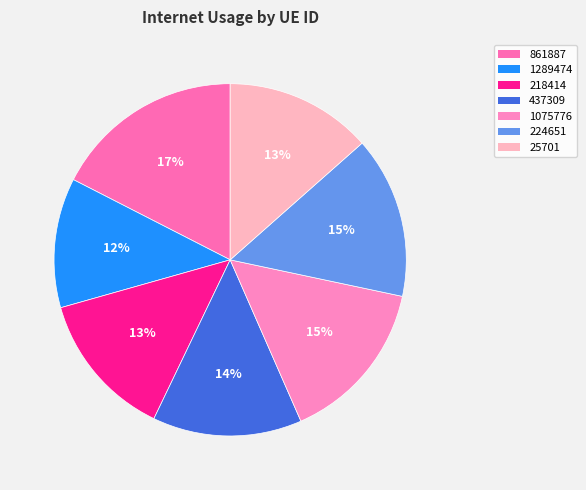

What is the change in value from 861887 to 1289474?

-0.1